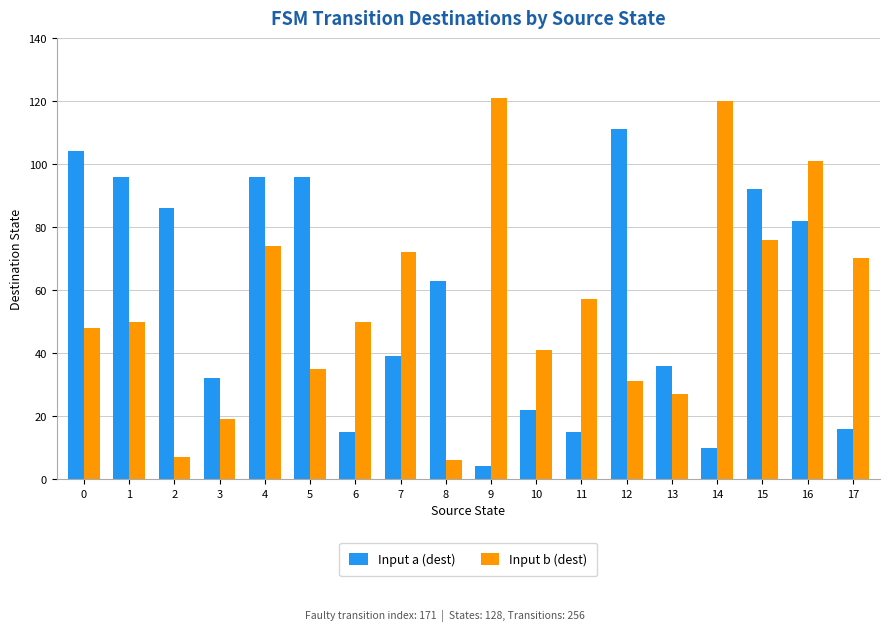

How many distinct data groups are displayed?

2